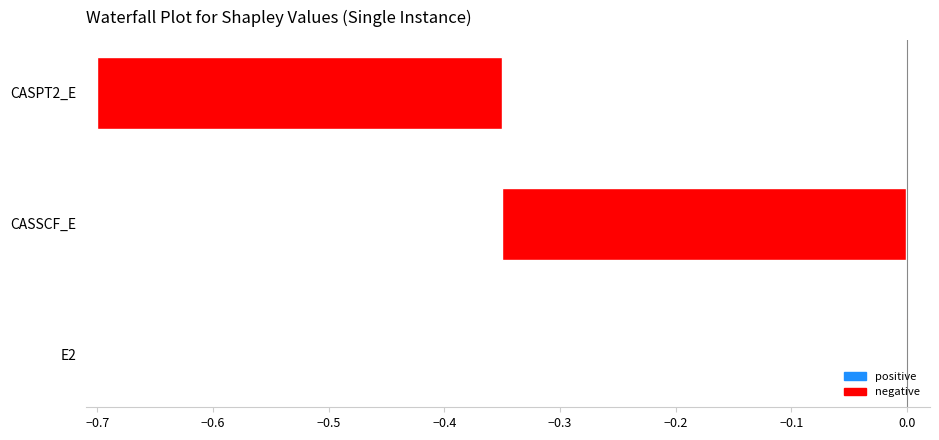

Which has a higher value, E2 or CASPT2_E?

CASPT2_E